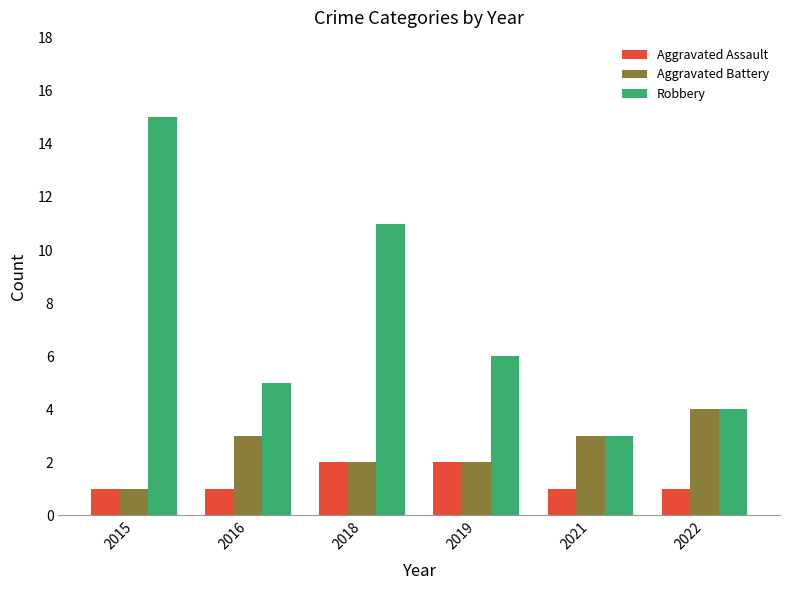

Count the Aggravated Battery values in the range 2 to 3.

4